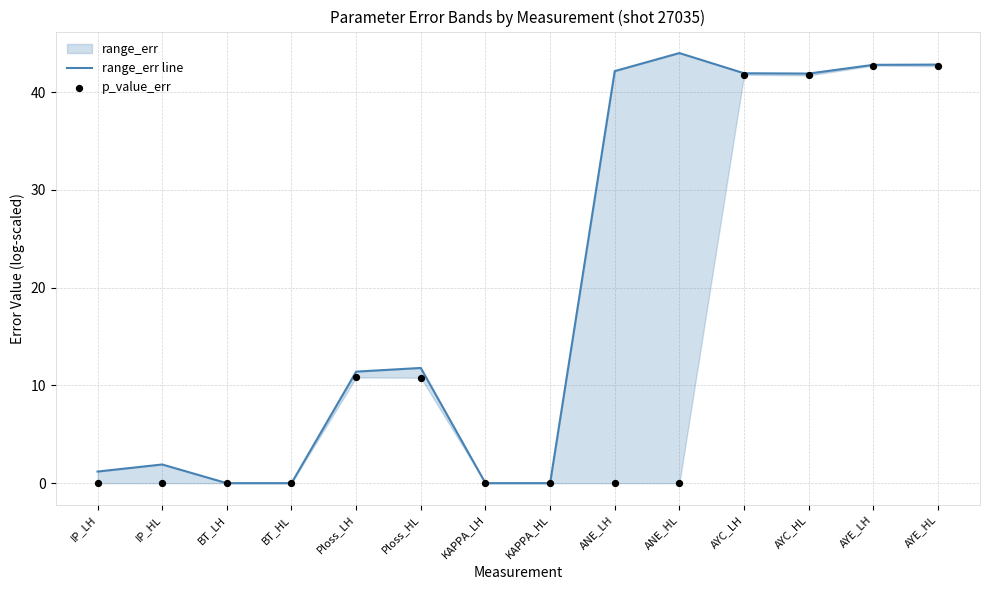

At which category is the sum across all series the highest?

AYE_LH